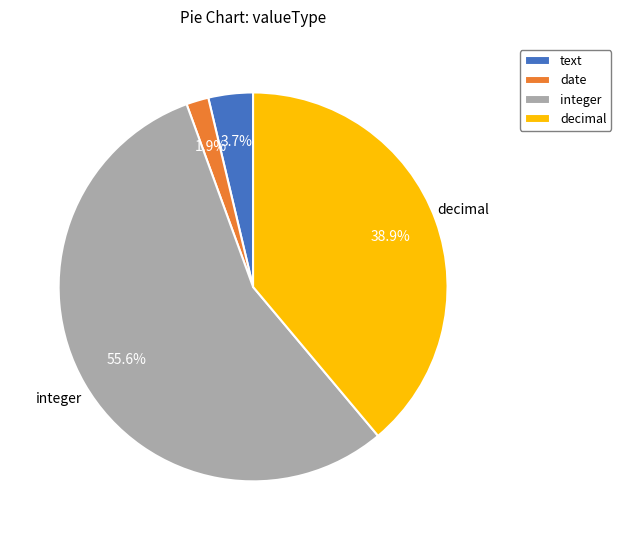

Is the sum of integer and text greater than half?

Yes